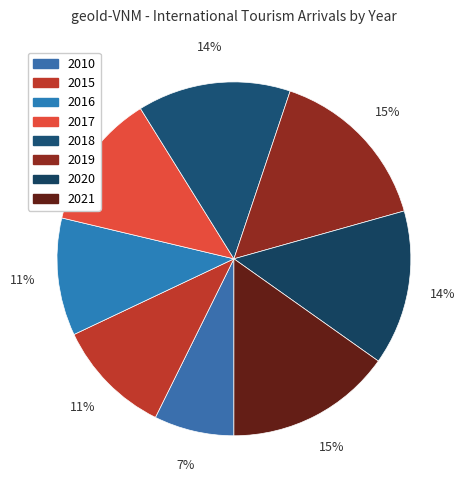

Is 2018 the majority of the pie?

No